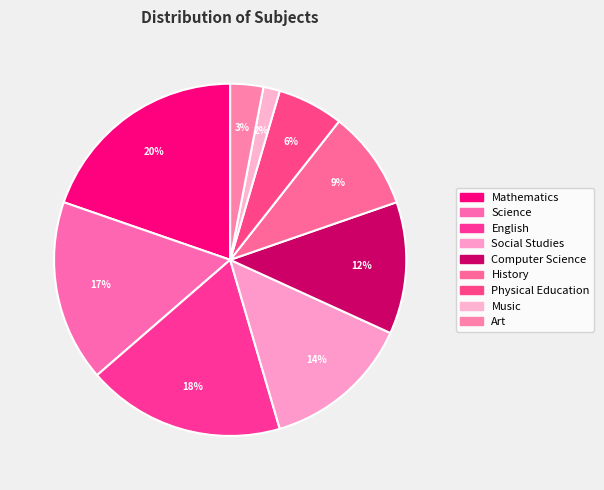

What is the total percentage of Mathematics and Physical Education?

25.8%